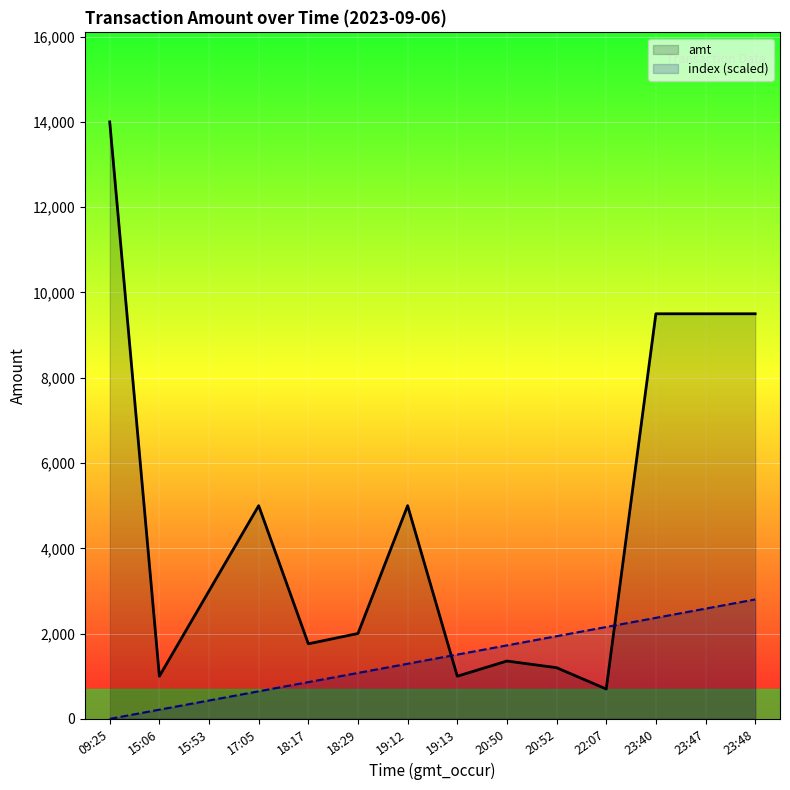

Is the value of amt at 19:13 greater than the value of index (scaled) at 23:48?

No